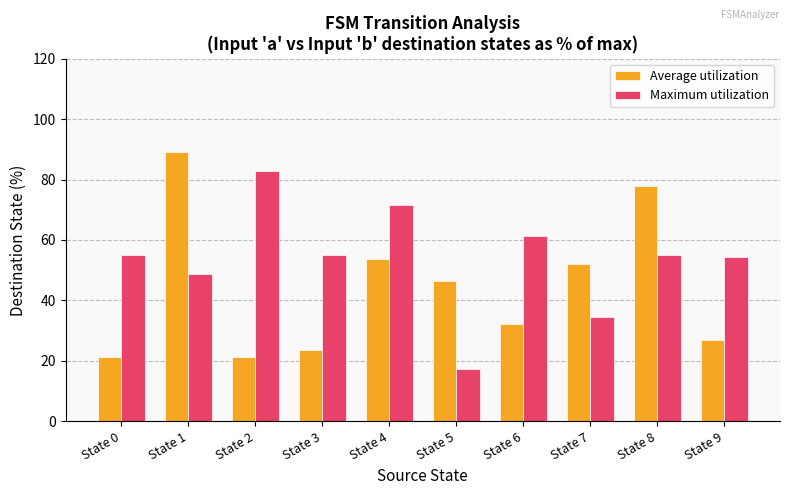

True or false: Average utilization has a value of 78.0 at State 8.

True